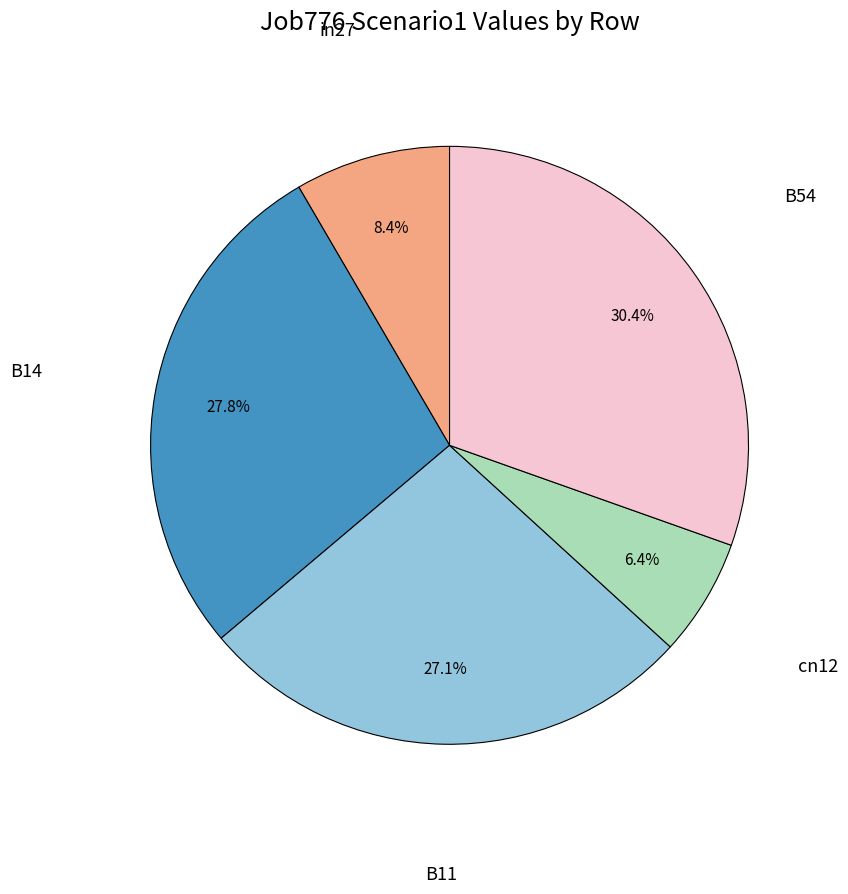

The cn12 slice represents 20% of the pie. True or false?

False